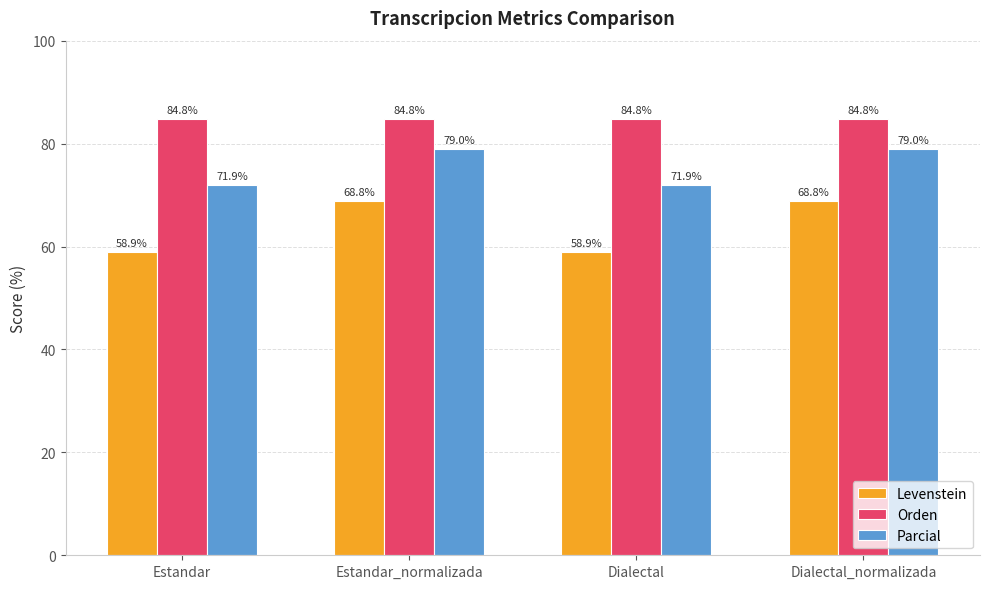

What is the greatest value displayed?

84.8